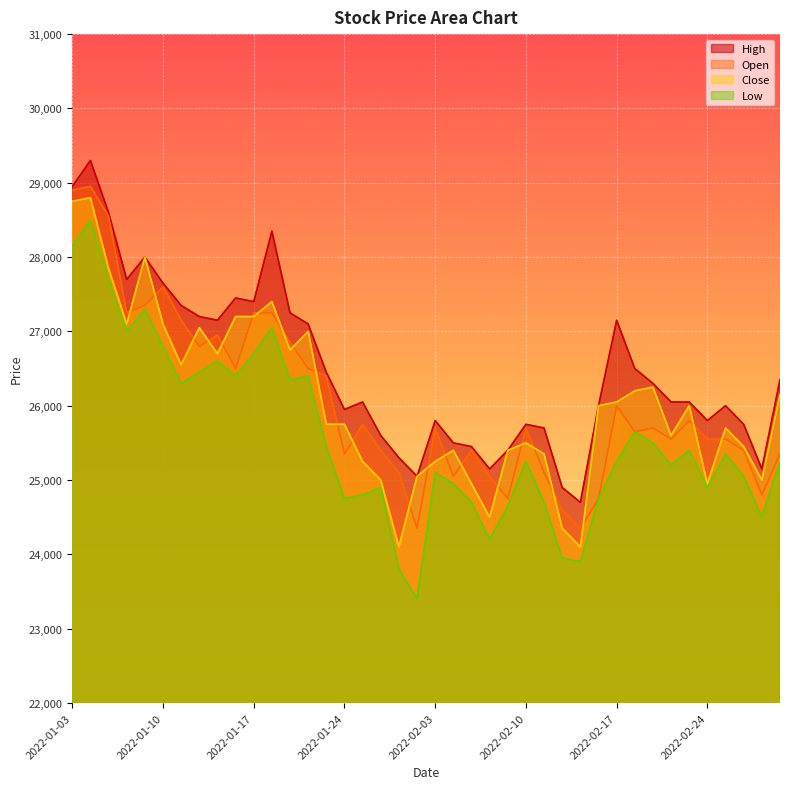

What is the total value across all series at 2022-01-06?

109050